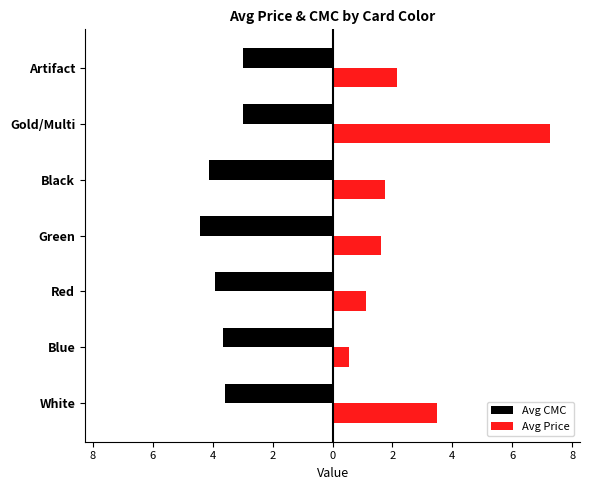

What are all the series names shown in the legend?

Avg CMC, Avg Price